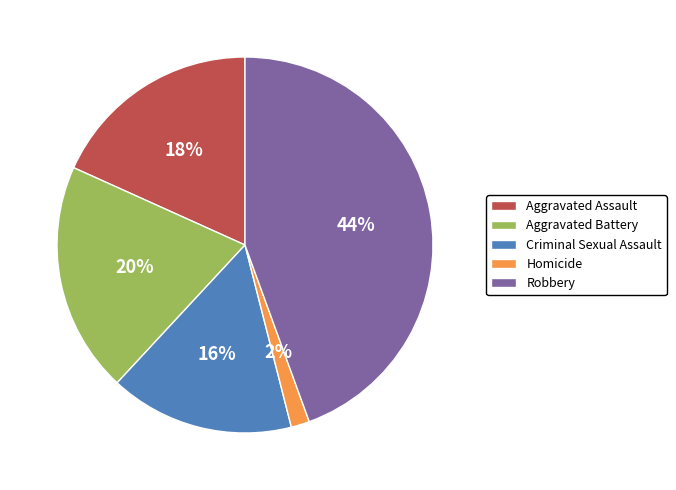

What is the smallest slice in the pie chart?

Homicide